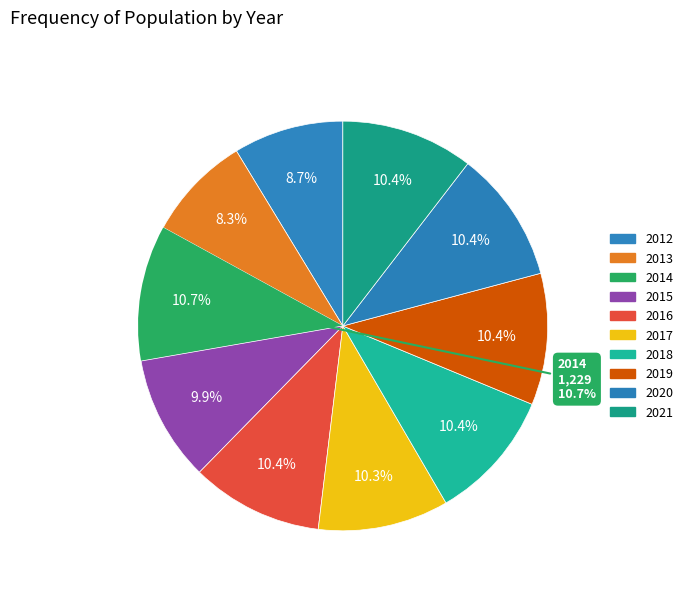

To the nearest percent, what is the combined percentage of 2020 and 2016?

21%